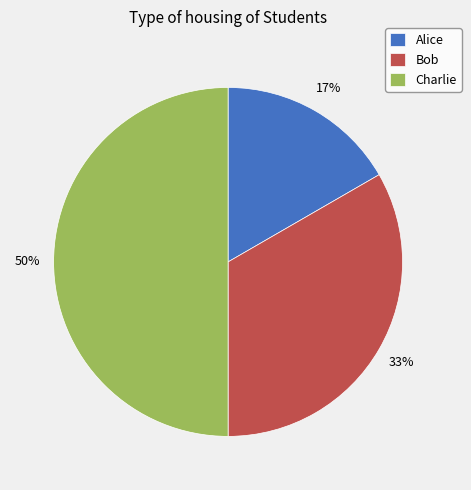

Approximately how many times larger is the value at Bob compared to Charlie?

0.7